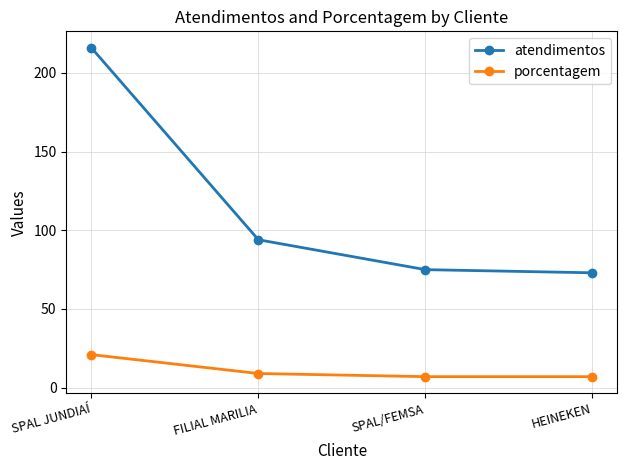

At how many categories does at least one series exceed 56?

4